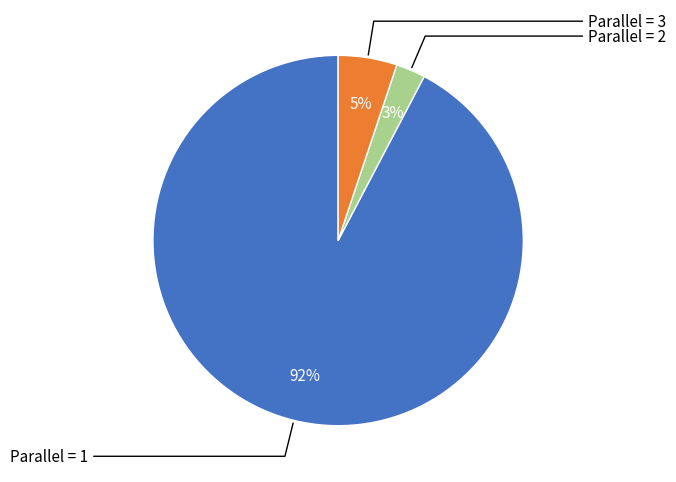

To the nearest percent, what is the average slice percentage?

33%